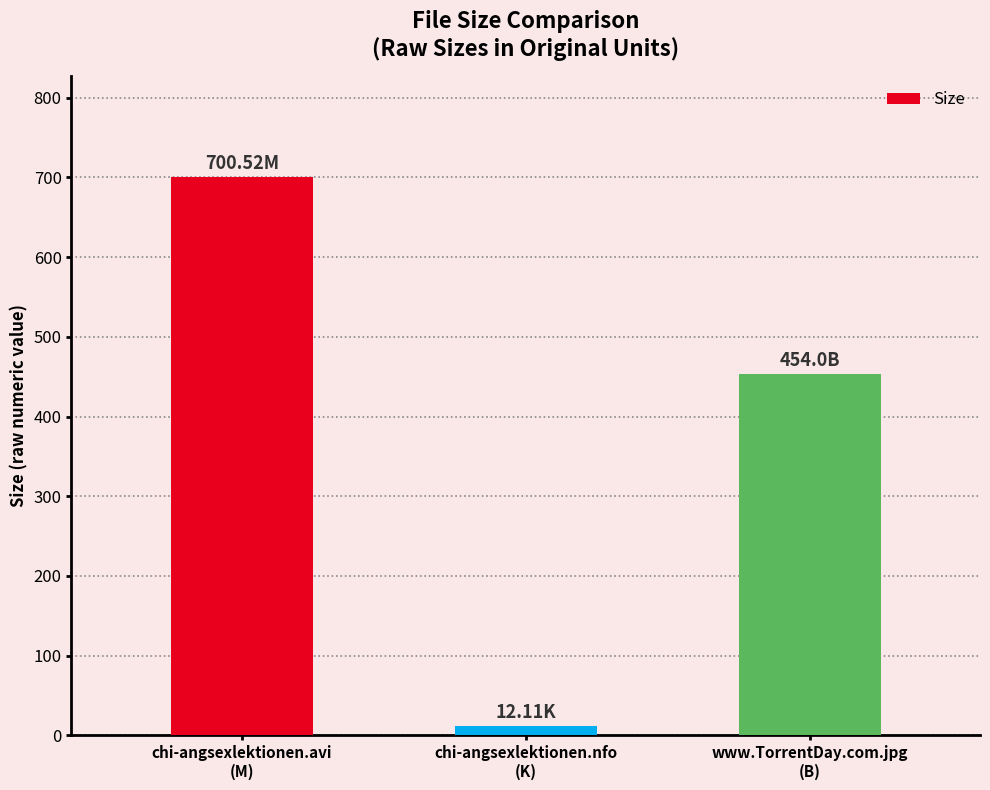

What is the label of the 3rd bar from the left?

www.TorrentDay.com.jpg
(B)